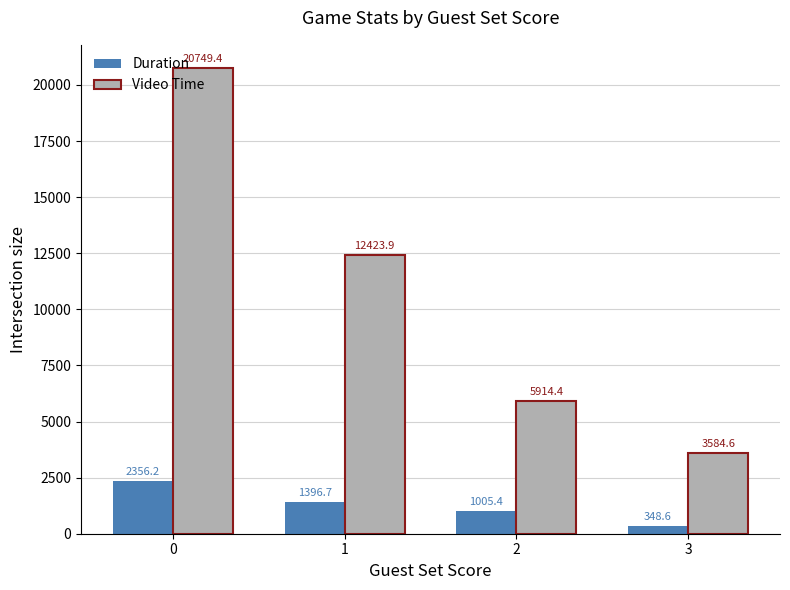

What is the lowest value of the Video Time series?

3584.6